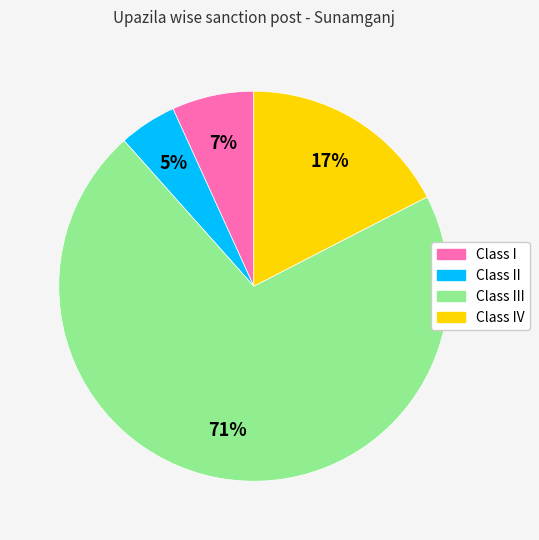

To the nearest percent, what is the difference between the largest and smallest slice percentages?

66%